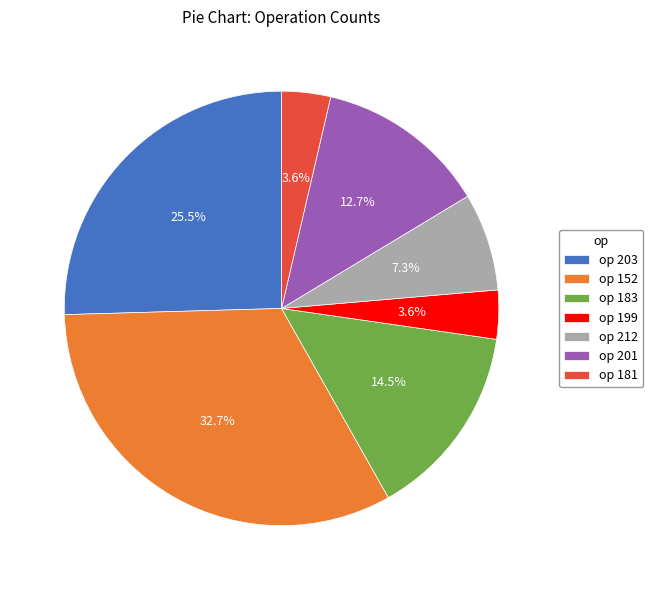

What is the ratio of the value at op 201 to the value at op 181?

3.5